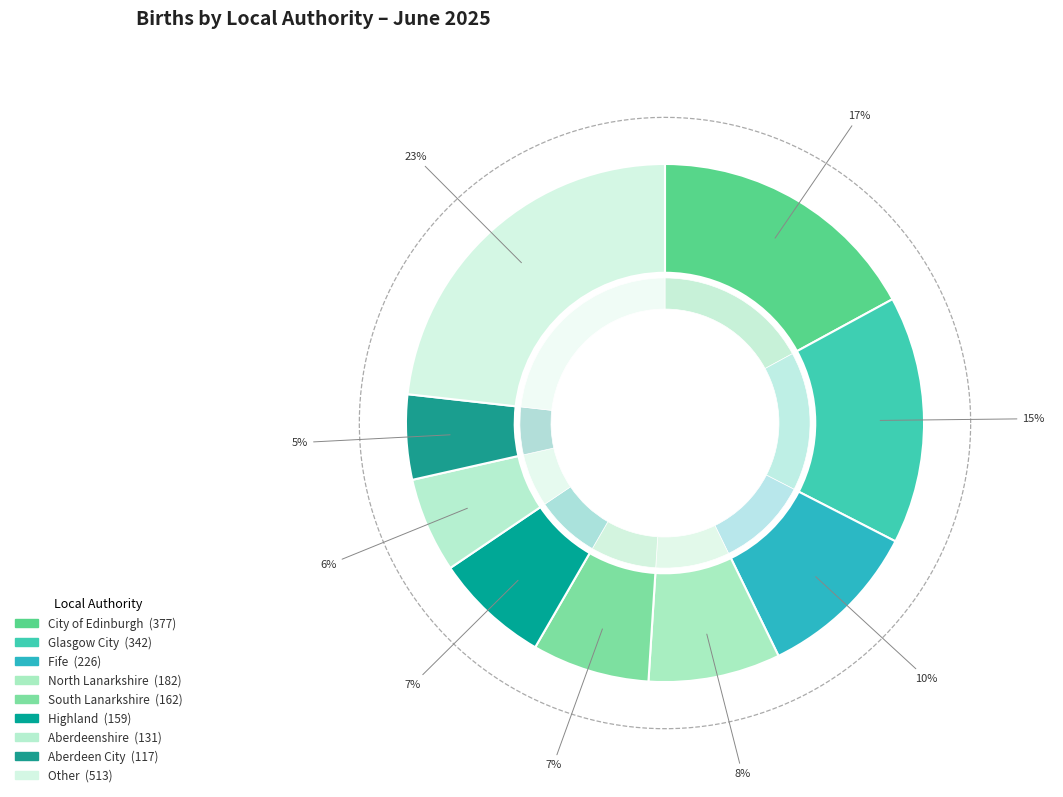

What portion of the pie excludes South Lanarkshire?

92.7%